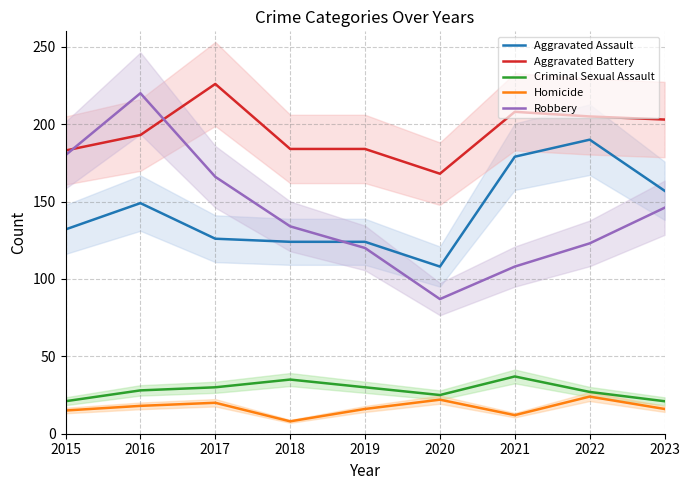

What is the difference between the second highest and minimum values in the Criminal Sexual Assault series?

14